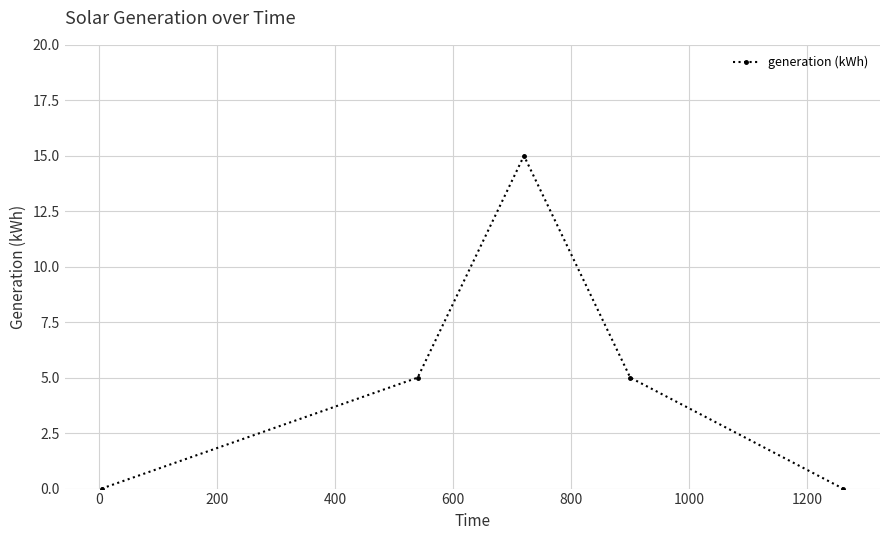

How many values are below 5?

2